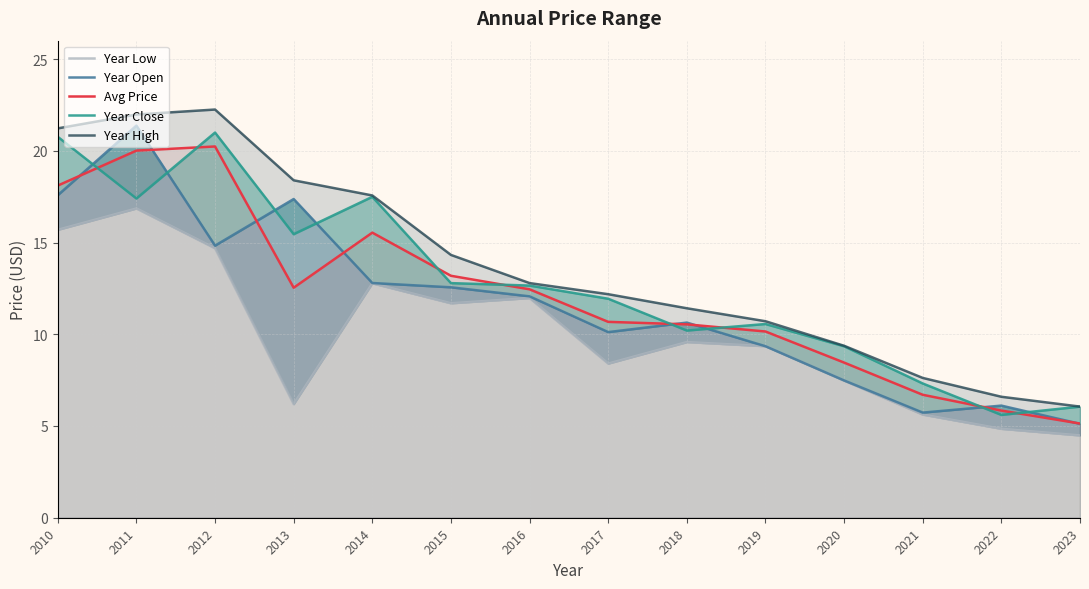

What is the approximate value of Year Open at 2015?

12.6